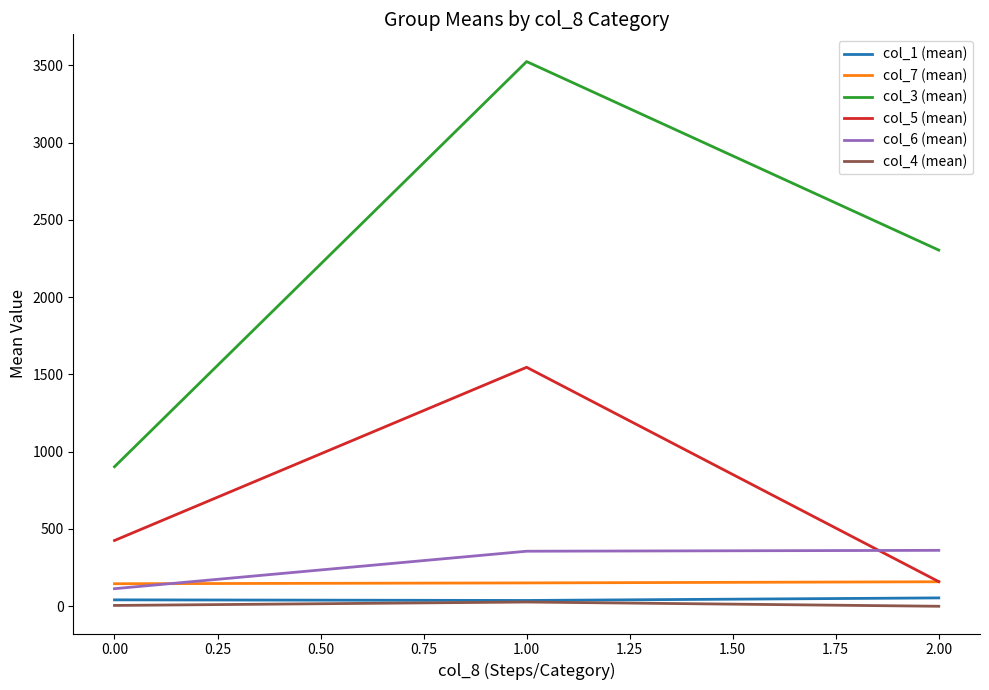

What is the difference between the maximum and minimum values in the col_3 (mean) series?

2621.6